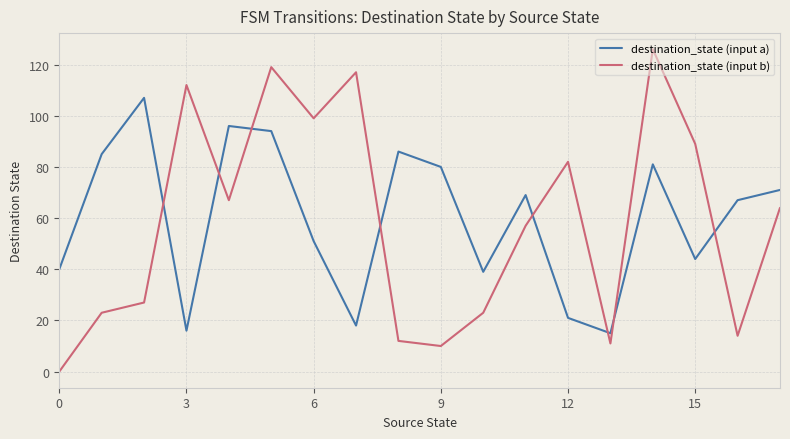

Which series has the largest range (max minus min)?

destination_state (input b)